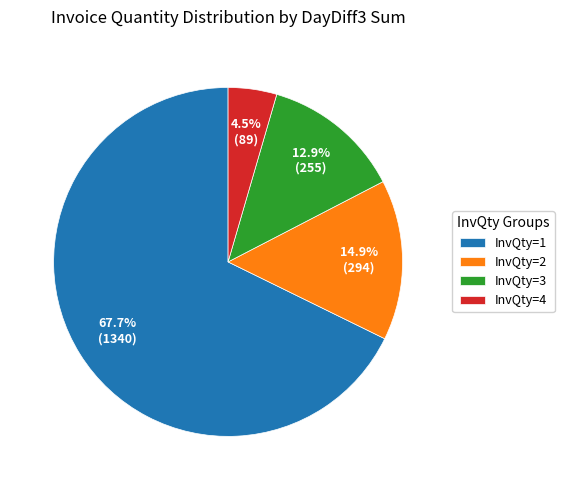

Which has a higher value, InvQty=3 or InvQty=2?

InvQty=2